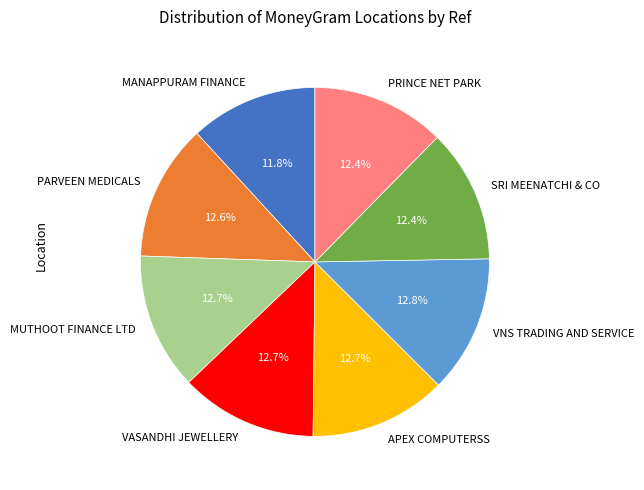

Approximately how many times larger is the value at PRINCE NET PARK compared to VNS TRADING AND SERVICE?

1.0